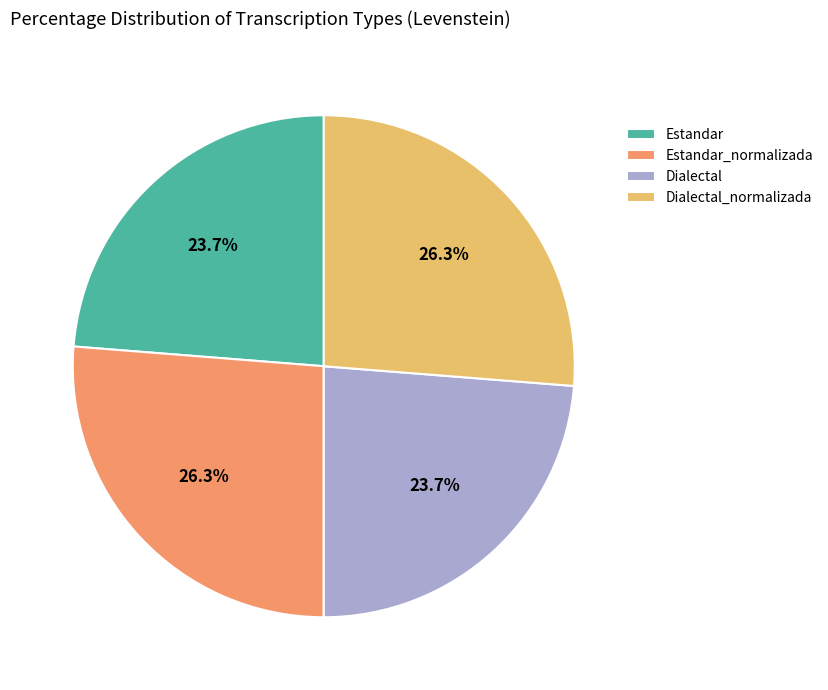

Count the number of slices in the pie.

4